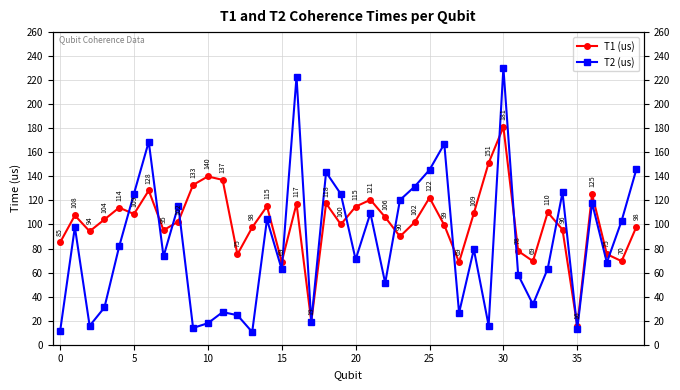

At which label is T1 (us) closest to 98?

39